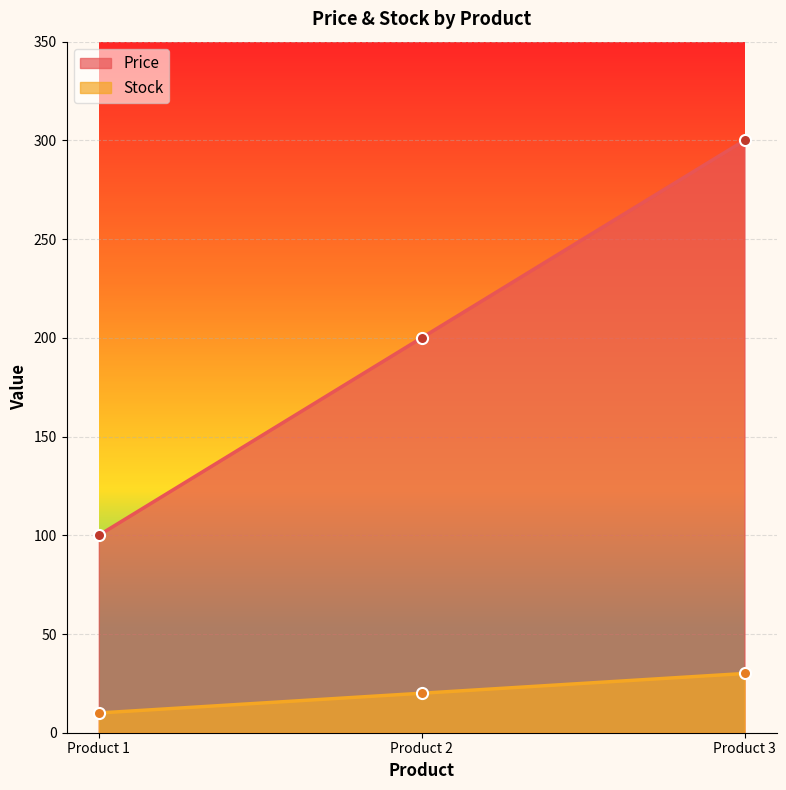

Reading left to right, transcribe all the data shown in this chart.

Price: 100	200	300
Stock: 10	20	30